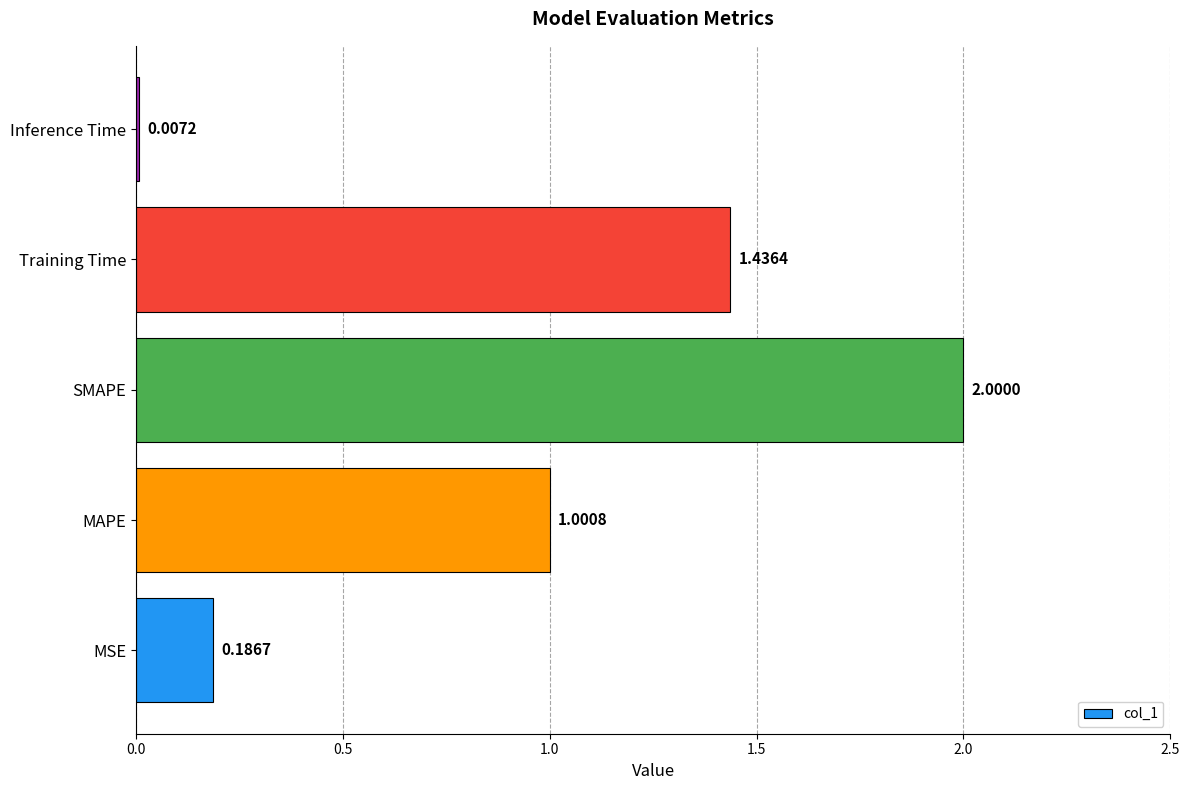

What is the sum of all values?

4.6